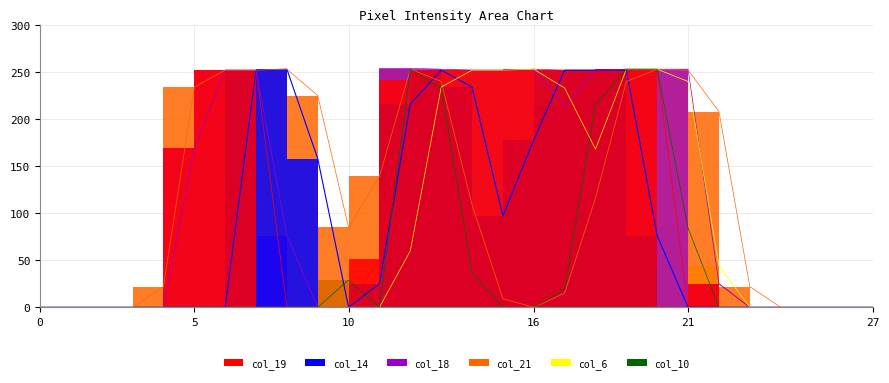

List the labels in order of col_21 value, smallest first.

0, 1, 2, 3, 16, 24, 25, 26, 27, 15, 17, 4, 23, 10, 14, 18, 11, 22, 9, 5, 13, 19, 6, 7, 21, 8, 12, 20